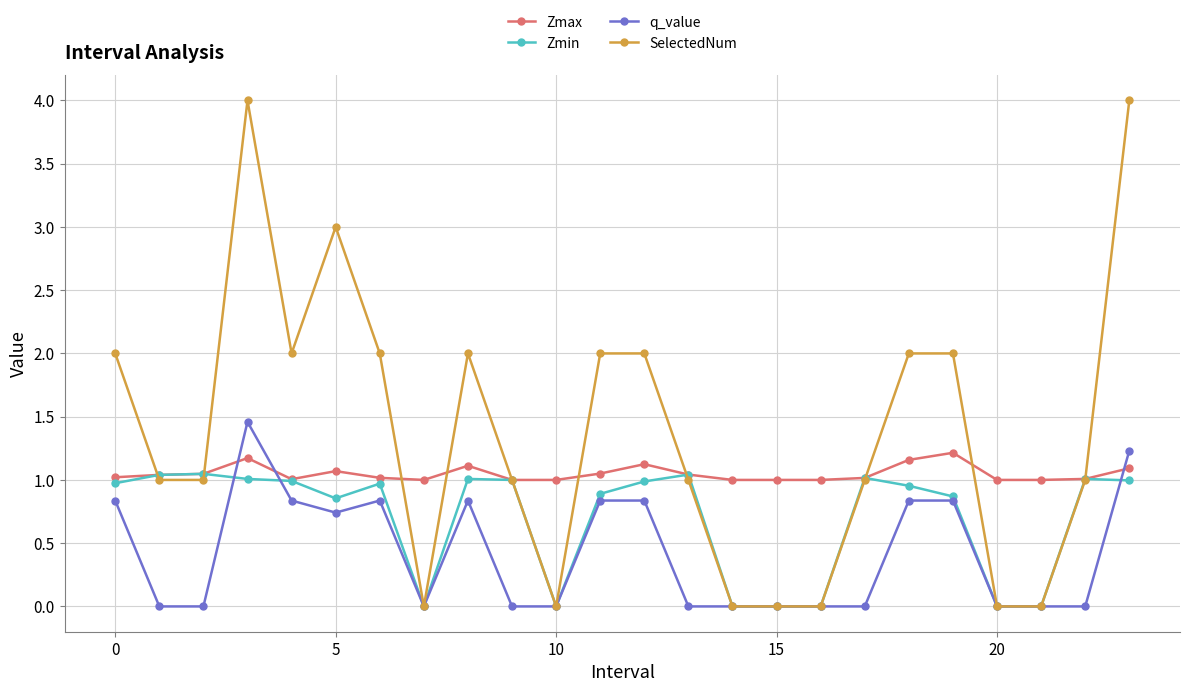

True or false: Zmin has more than 2 interior local peaks.

True